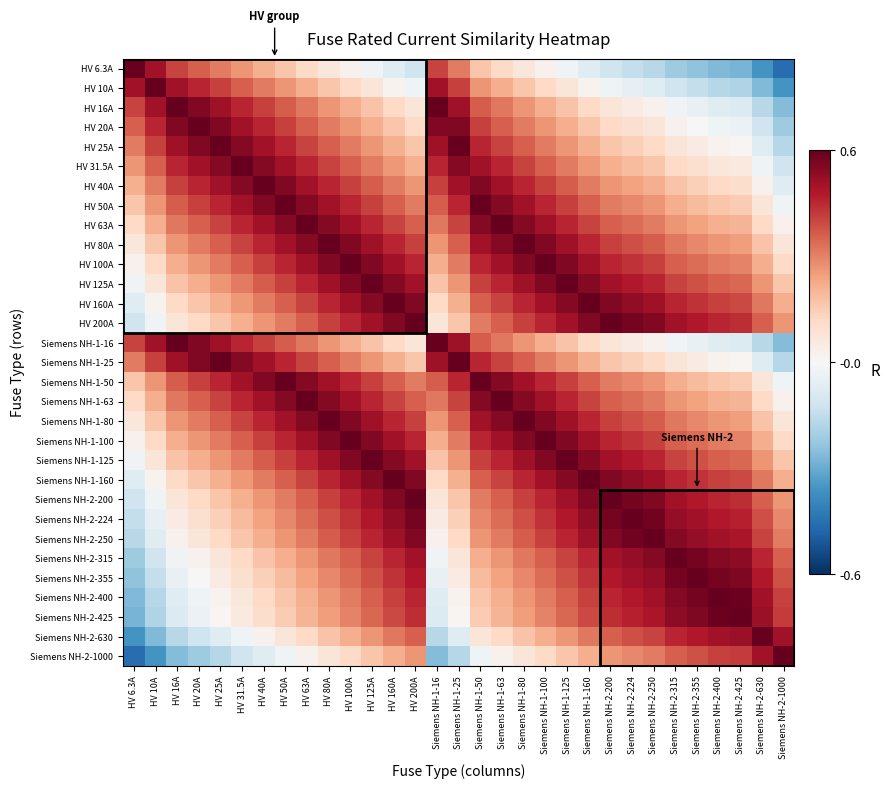

Rank the series by their maximum value, from highest to lowest.

HV 6.3A, HV 10A, HV 16A, HV 20A, HV 25A, HV 31.5A, HV 40A, HV 50A, HV 63A, HV 80A, HV 100A, HV 125A, HV 160A, HV 200A, Siemens NH-1-16, Siemens NH-1-25, Siemens NH-1-50, Siemens NH-1-63, Siemens NH-1-80, Siemens NH-1-100, Siemens NH-1-125, Siemens NH-1-160, Siemens NH-2-200, Siemens NH-2-224, Siemens NH-2-250, Siemens NH-2-315, Siemens NH-2-355, Siemens NH-2-400, Siemens NH-2-425, Siemens NH-2-630, Siemens NH-2-1000